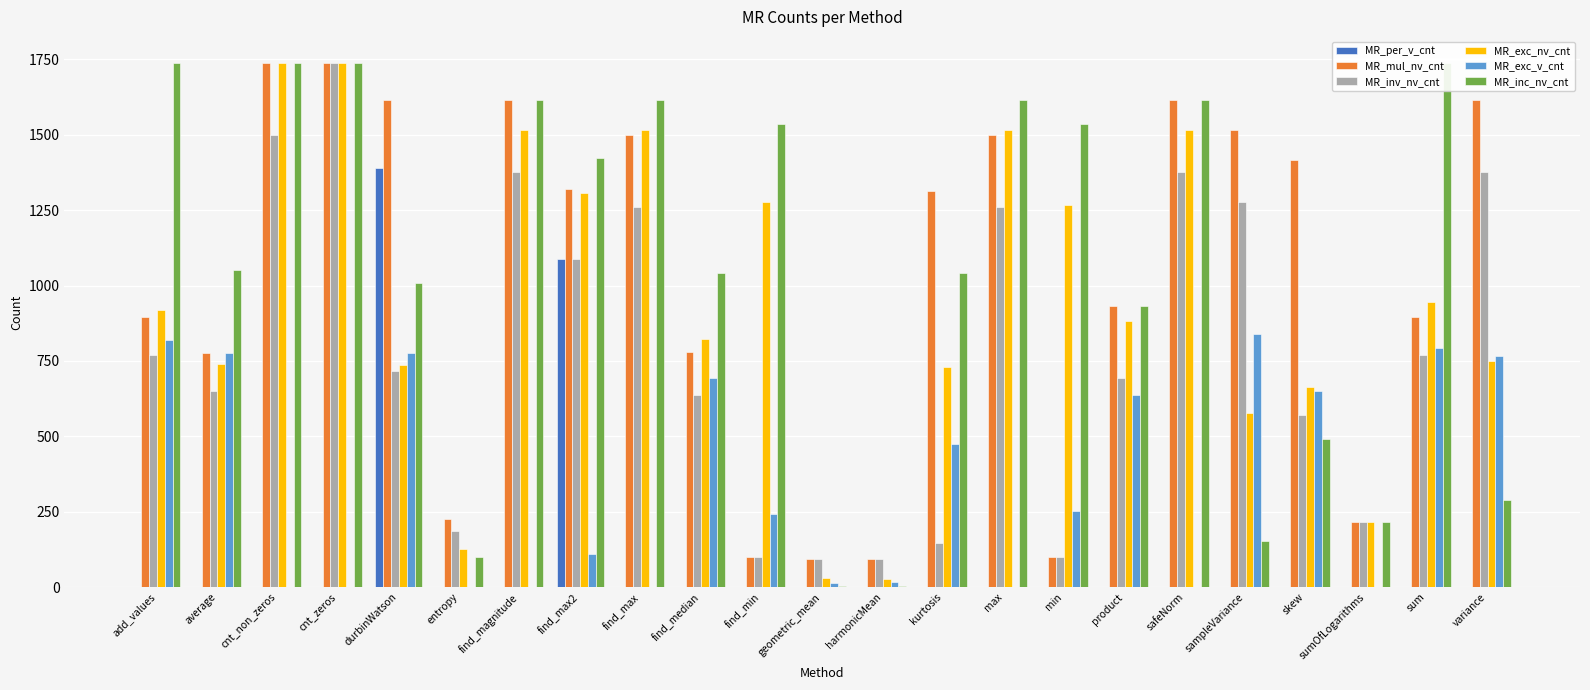

What is the difference between the highest and lowest values at min?

1536